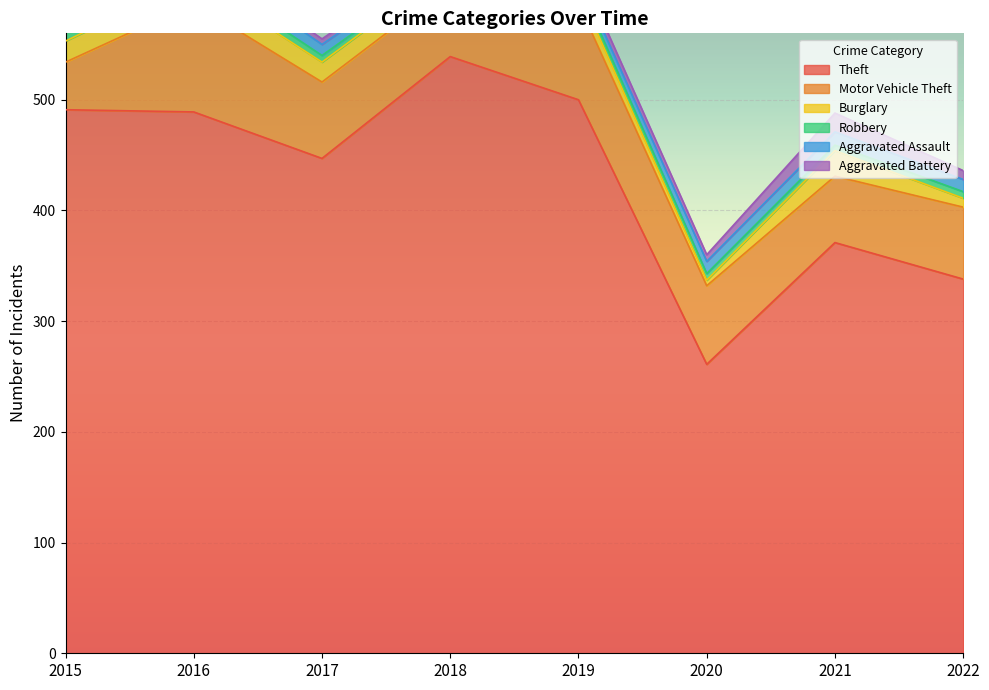

What is the minimum value shown in the chart?

3